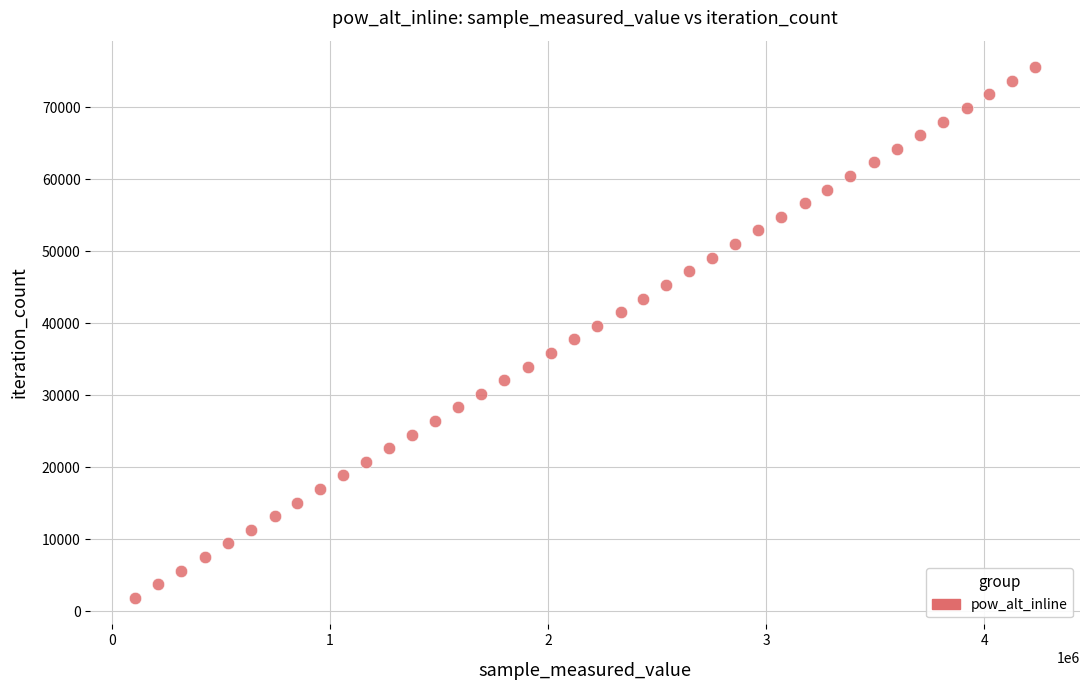

What is the range of X values (max minus min)?

4125576